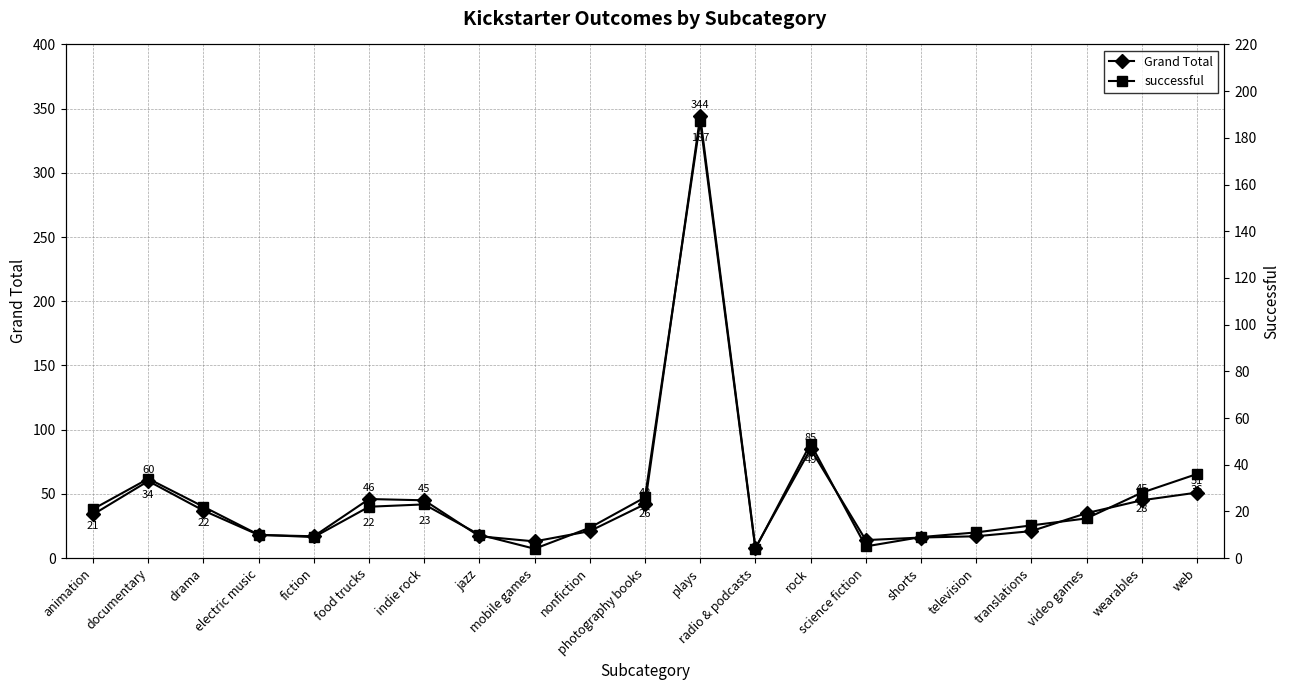

The successful series shows 21 at animation. True or false?

True